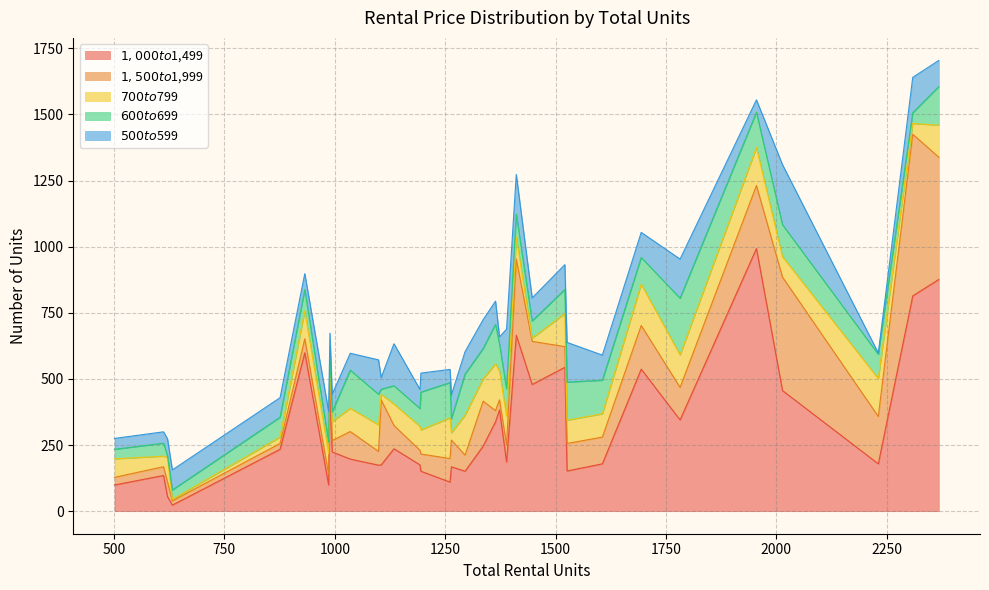

Does the chart display data point markers on the line(s)?

No